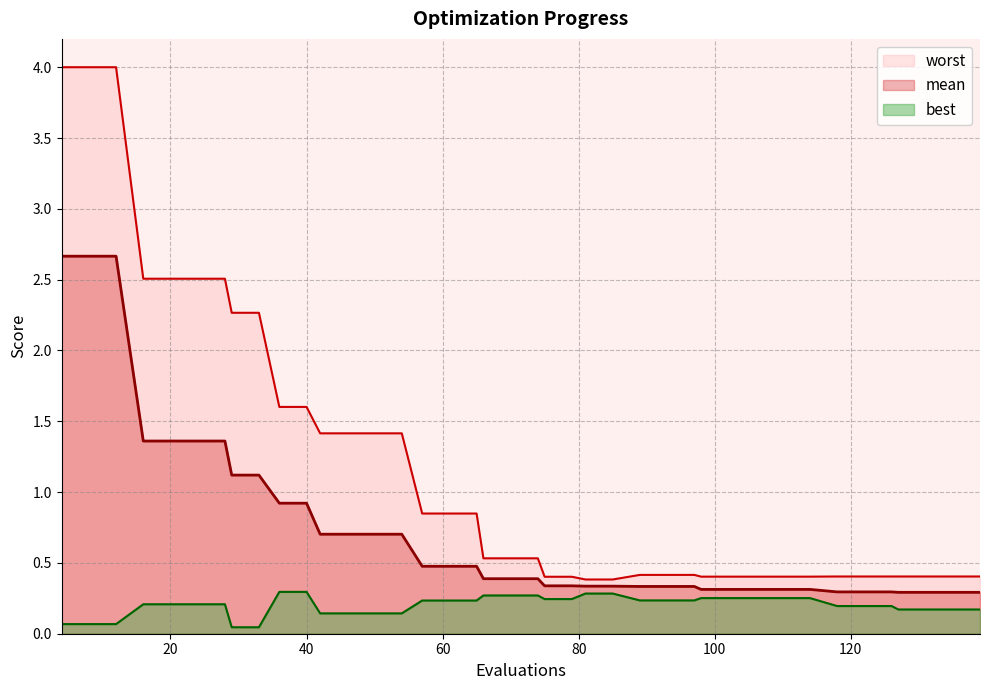

Reading left to right, list all the values displayed in this chart.

mean: 2.7	2.7	2.7	1.4	1.4	1.4	1.4	1.1	1.1	0.9	0.9	0.7	0.7	0.7	0.7	0.5	0.5	0.5	0.4	0.4	0.4	0.3	0.3	0.3	0.3	0.3	0.3	0.3	0.3	0.3	0.3	0.3	0.3	0.3	0.3	0.3	0.3	0.3	0.3	0.3
best: 0.1	0.1	0.1	0.2	0.2	0.2	0.2	0.0	0.0	0.3	0.3	0.1	0.1	0.1	0.1	0.2	0.2	0.2	0.3	0.3	0.3	0.2	0.2	0.3	0.3	0.2	0.2	0.2	0.3	0.3	0.3	0.3	0.3	0.2	0.2	0.2	0.2	0.2	0.2	0.2
worst: 4.0	4.0	4.0	2.5	2.5	2.5	2.5	2.3	2.3	1.6	1.6	1.4	1.4	1.4	1.4	0.8	0.8	0.8	0.5	0.5	0.5	0.4	0.4	0.4	0.4	0.4	0.4	0.4	0.4	0.4	0.4	0.4	0.4	0.4	0.4	0.4	0.4	0.4	0.4	0.4